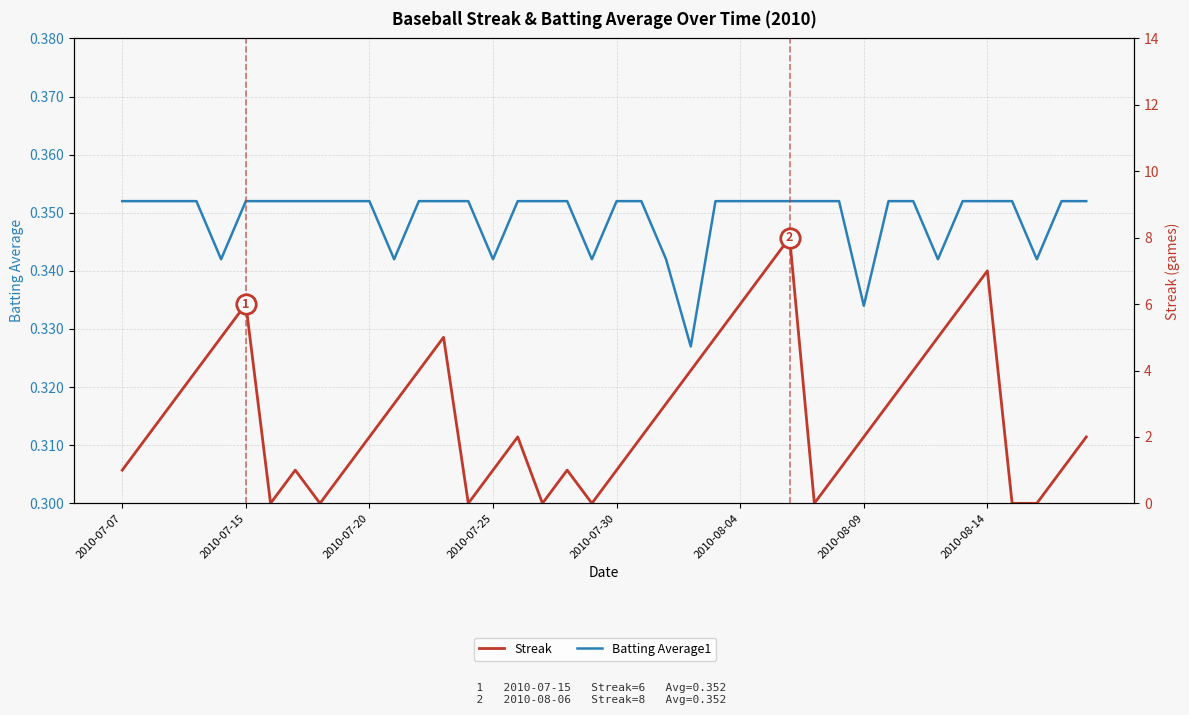

Count the number of categories in the chart.

40